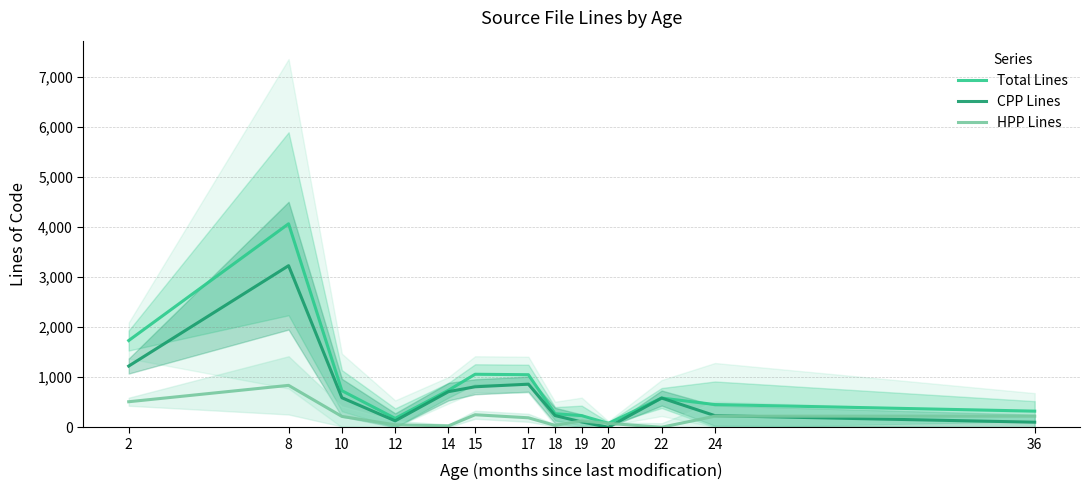

At which category does CPP Lines reach its first local valley?

12